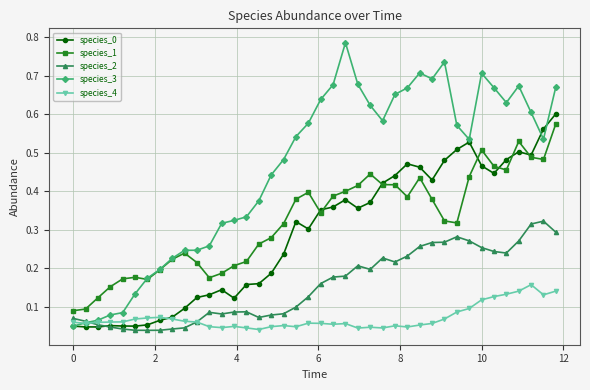

True or false: species_1 and species_2 cross at least once.

False